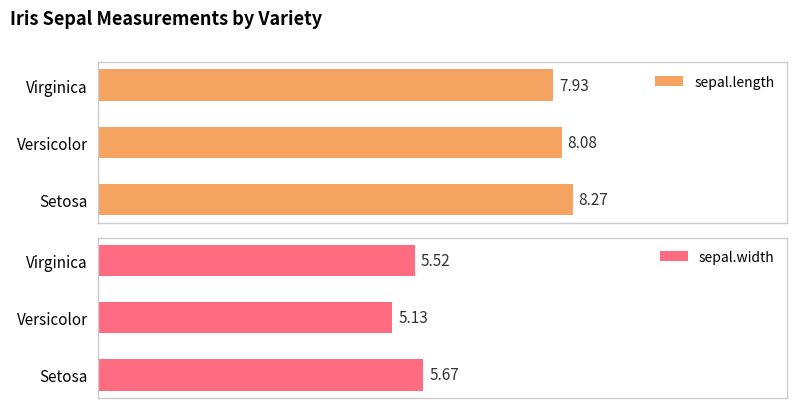

List the series in order of their overall mean, highest first.

sepal.length, sepal.width